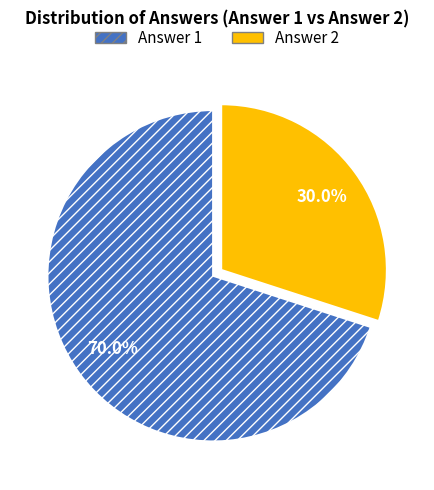

How many segments does this pie chart have?

2